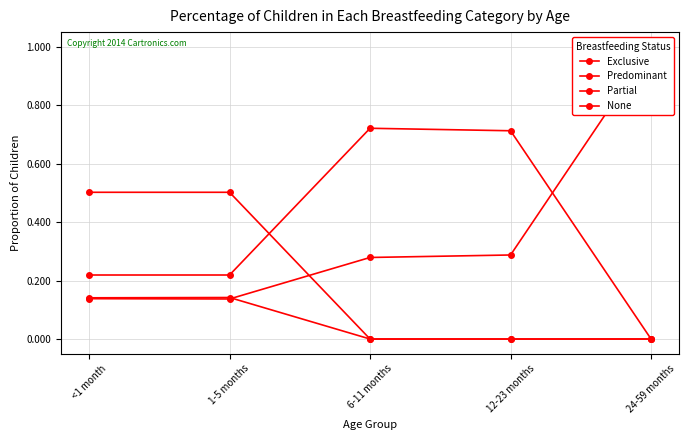

What position from the right is <1 month?

5